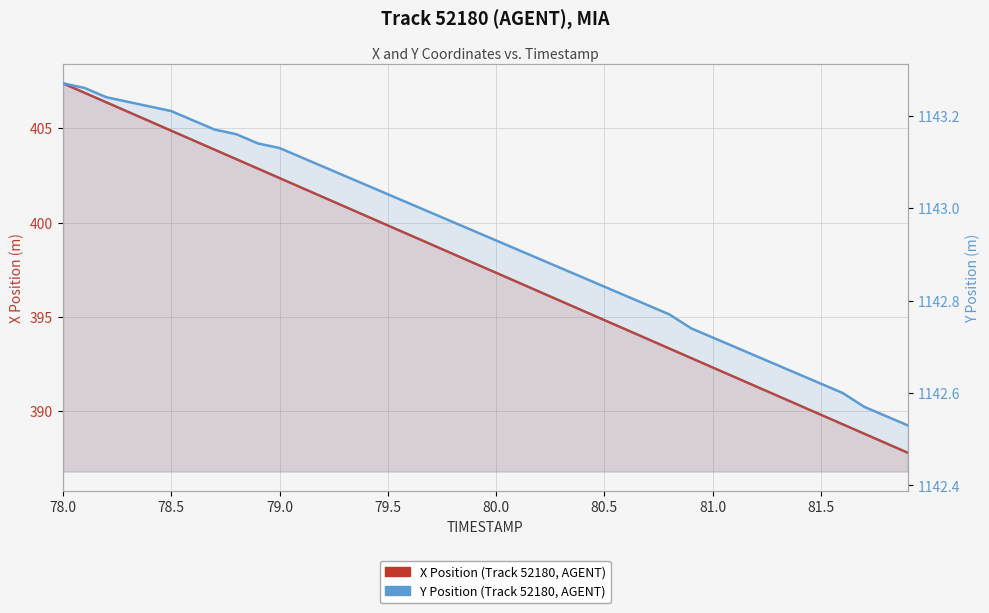

True or false: X Position and Y Position intersect in this chart.

False